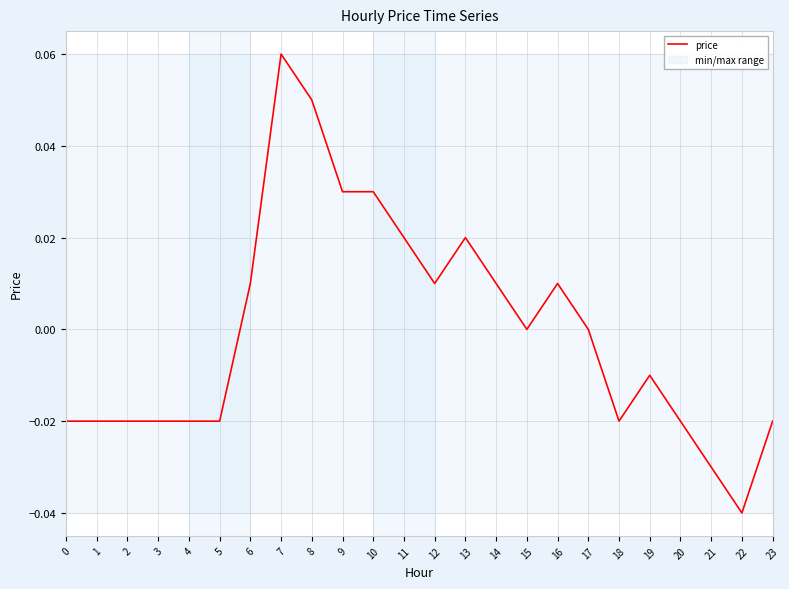

How many values are above zero?

10